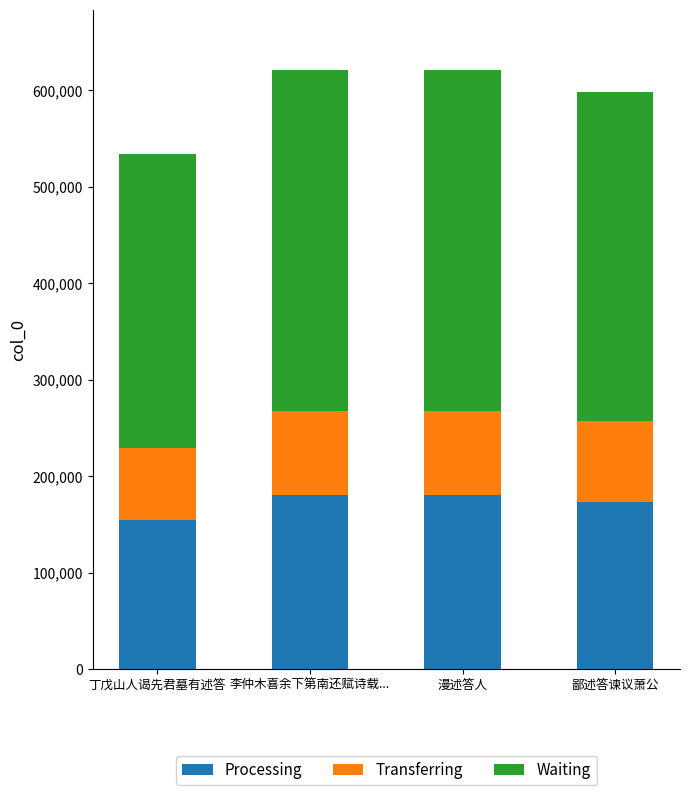

At which label does Processing reach its minimum?

丁戊山人谒先君墓有述答